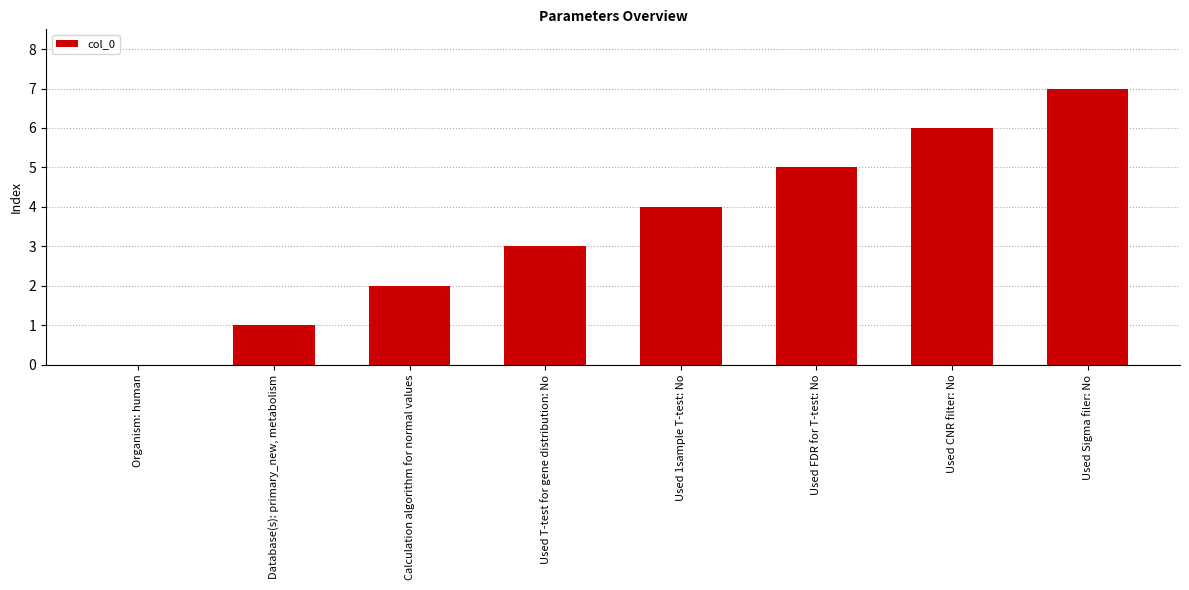

Which has a higher value, Used Sigma filer: No or Used T-test for gene distribution: No?

Used Sigma filer: No